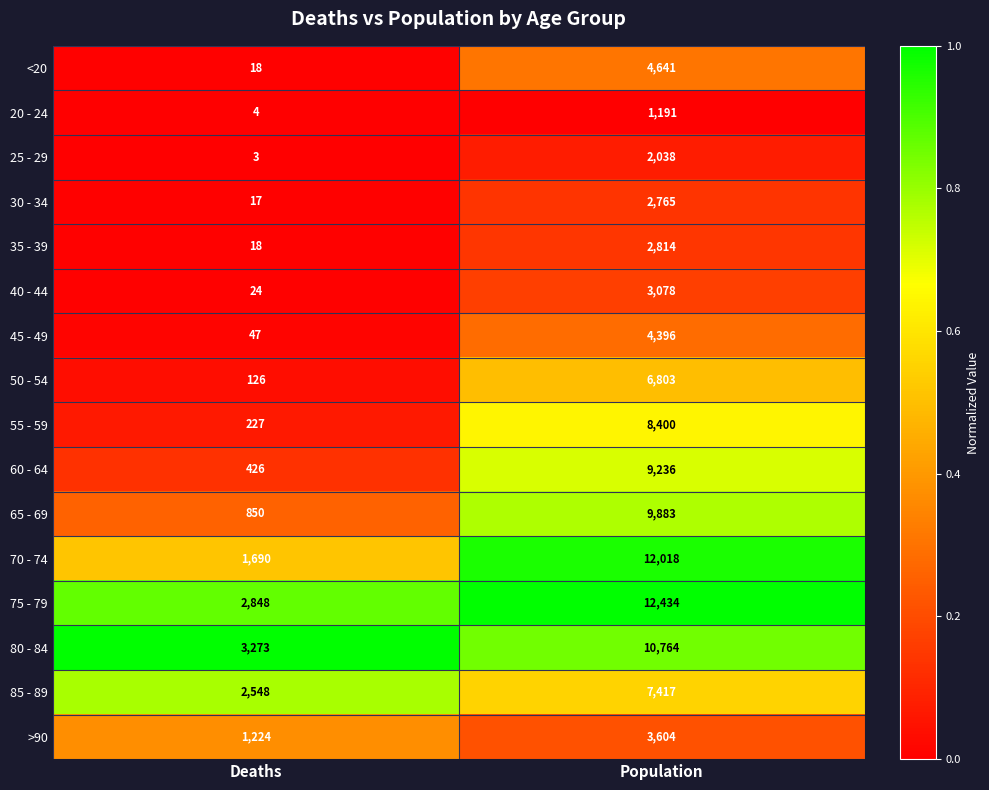

Which series has the widest spread of values?

70 - 74